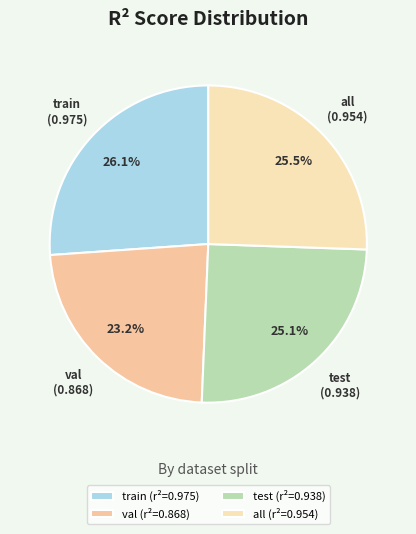

The all slice represents 14% of the pie. True or false?

False